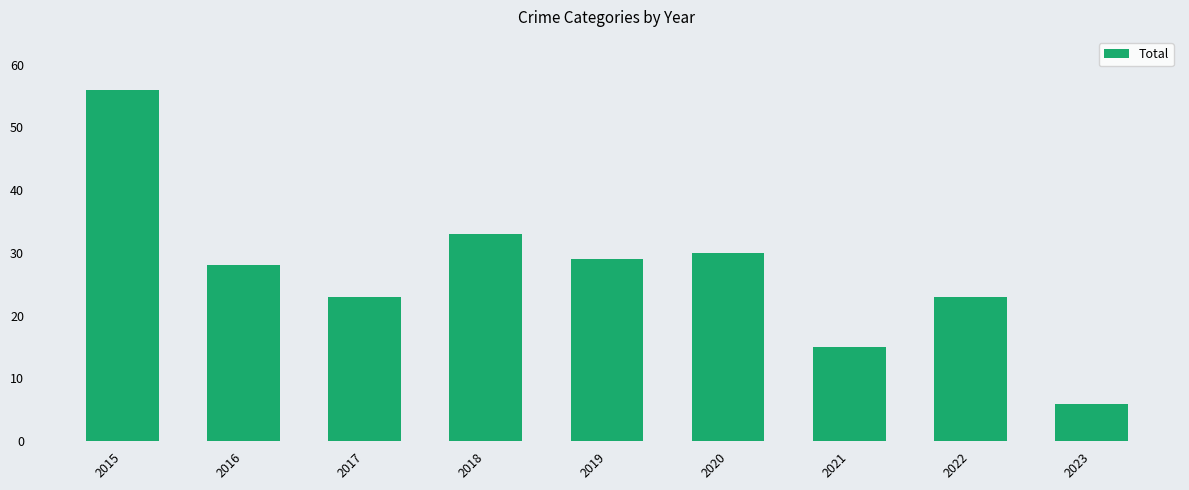

What is the smallest value displayed?

6